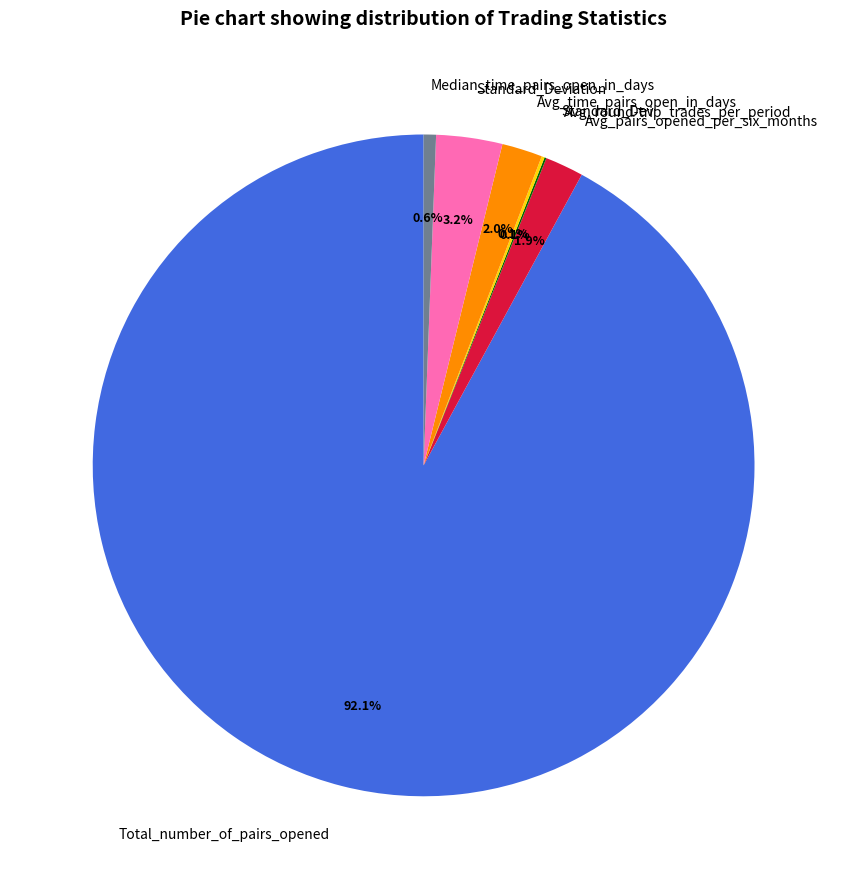

Is it true that Avg_time_pairs_open_in_days is 17% of the pie?

False